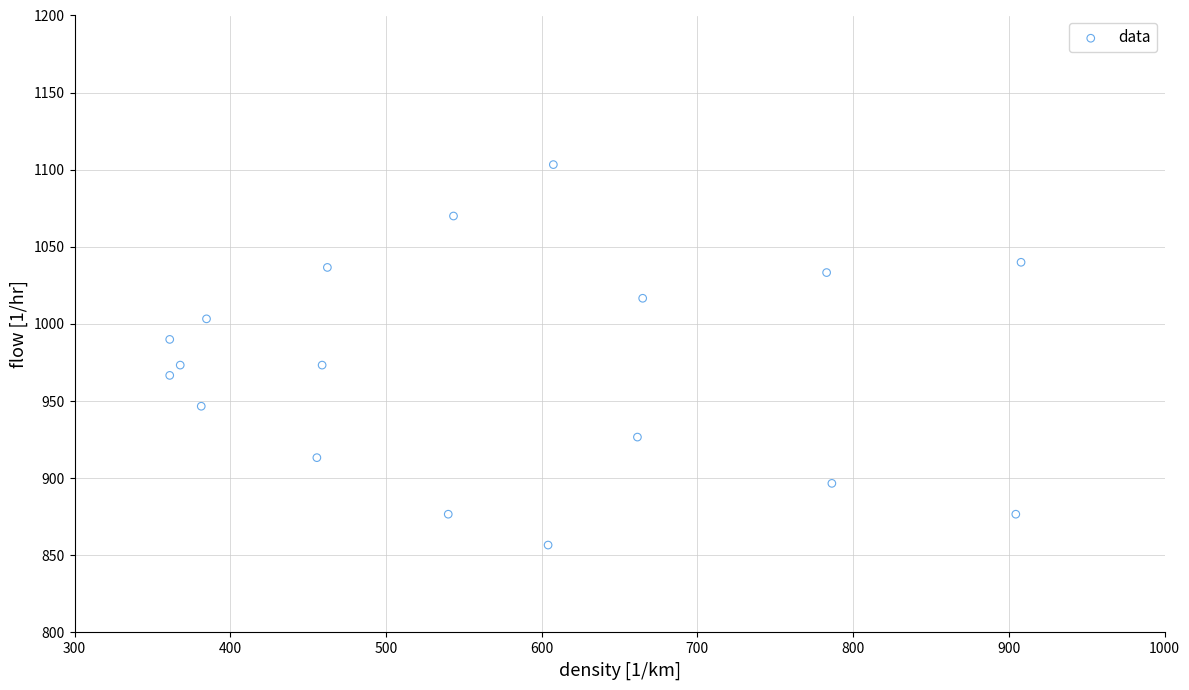

List the coordinates of all points as (X, Y) pairs, reading left to right.

(361.1, 966.7)  (361.1, 990.0)  (367.9, 973.3)  (381.4, 946.7)  (384.8, 1003.3)  (455.6, 913.3)  (459.0, 973.3)  (462.4, 1036.7)  (540.0, 876.7)  (543.4, 1070.0)  (604.1, 856.7)  (607.5, 1103.3)  (661.5, 926.7)  (664.9, 1016.7)  (783.0, 1033.3)  (786.4, 896.7)  (904.5, 876.7)  (907.9, 1040.0)